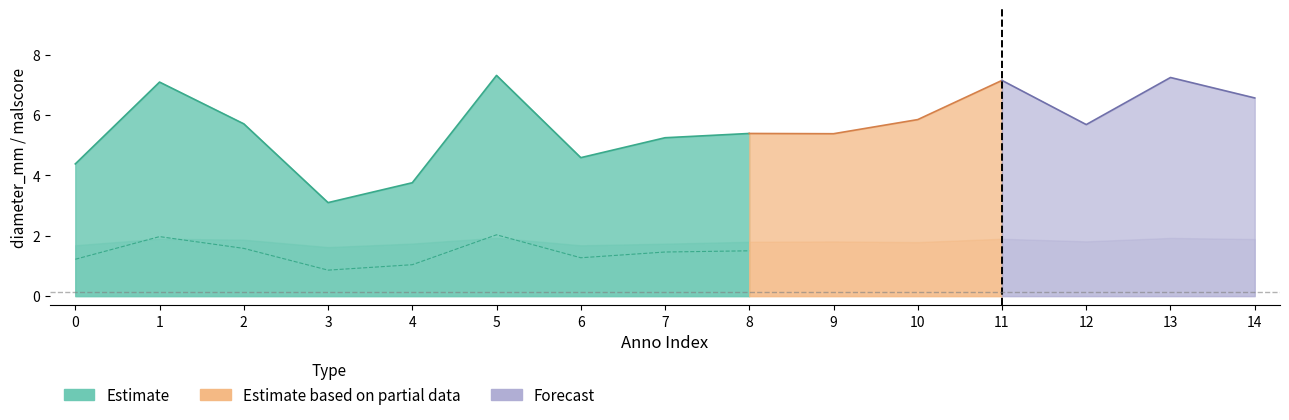

True or false: diameter_mm has a value of 7.3 at 5.

True